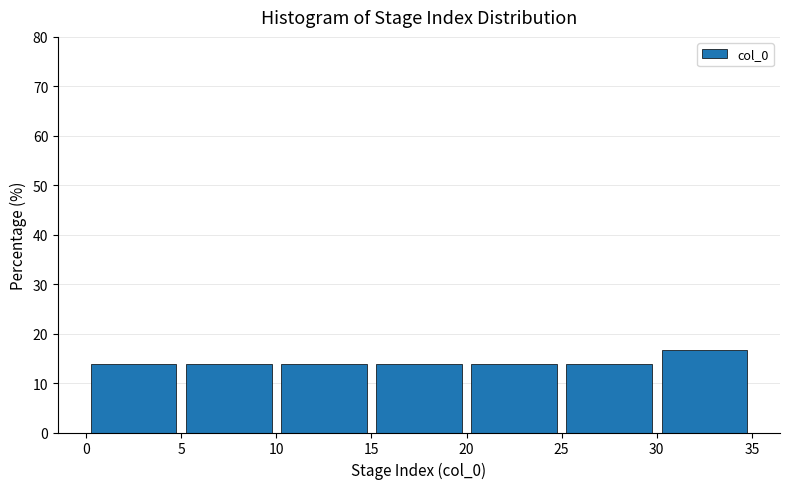

Over which range of the x-axis is the bar tallest?

30 to 35